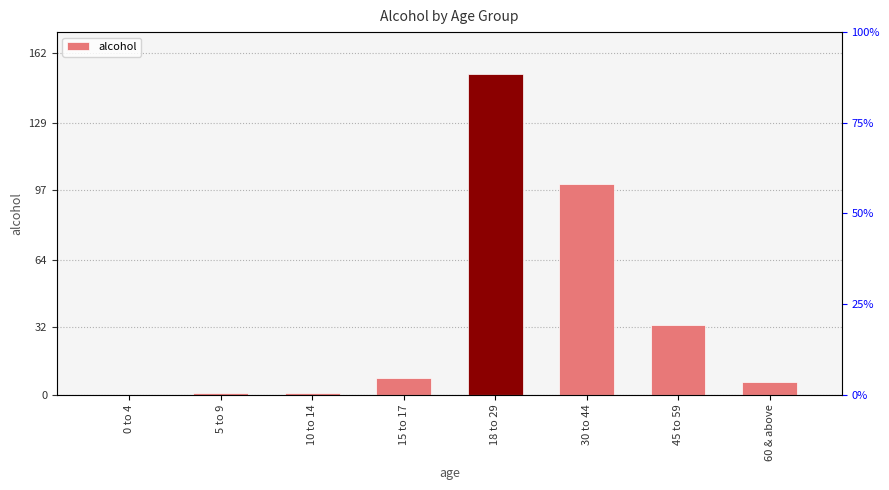

How many data points are less than 8?

4